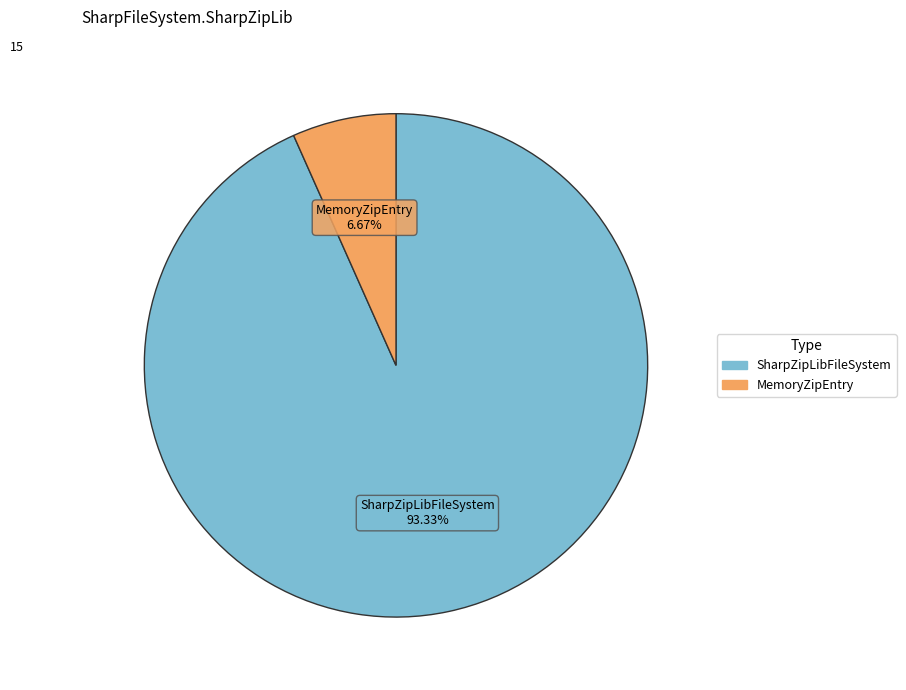

How many segments does this pie chart have?

2